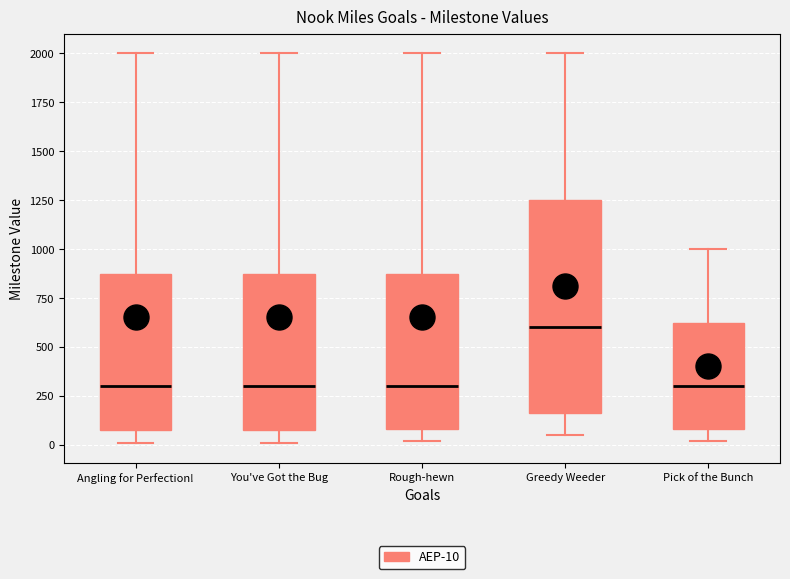

Reading left to right, read every box against the y-axis: the position of its median line, the range the box covers, and the ends of its whiskers. The values are not printed on the chart, so give them approximately, as read against the axis.

Angling for Perfection!: median 300, box 100 to 900, whiskers 0 to 2000
You've Got the Bug: median 300, box 100 to 900, whiskers 0 to 2000
Rough-hewn: median 300, box 100 to 900, whiskers 0 to 2000
Greedy Weeder: median 600, box 150 to 1250, whiskers 50 to 2000
Pick of the Bunch: median 300, box 100 to 650, whiskers 0 to 1000